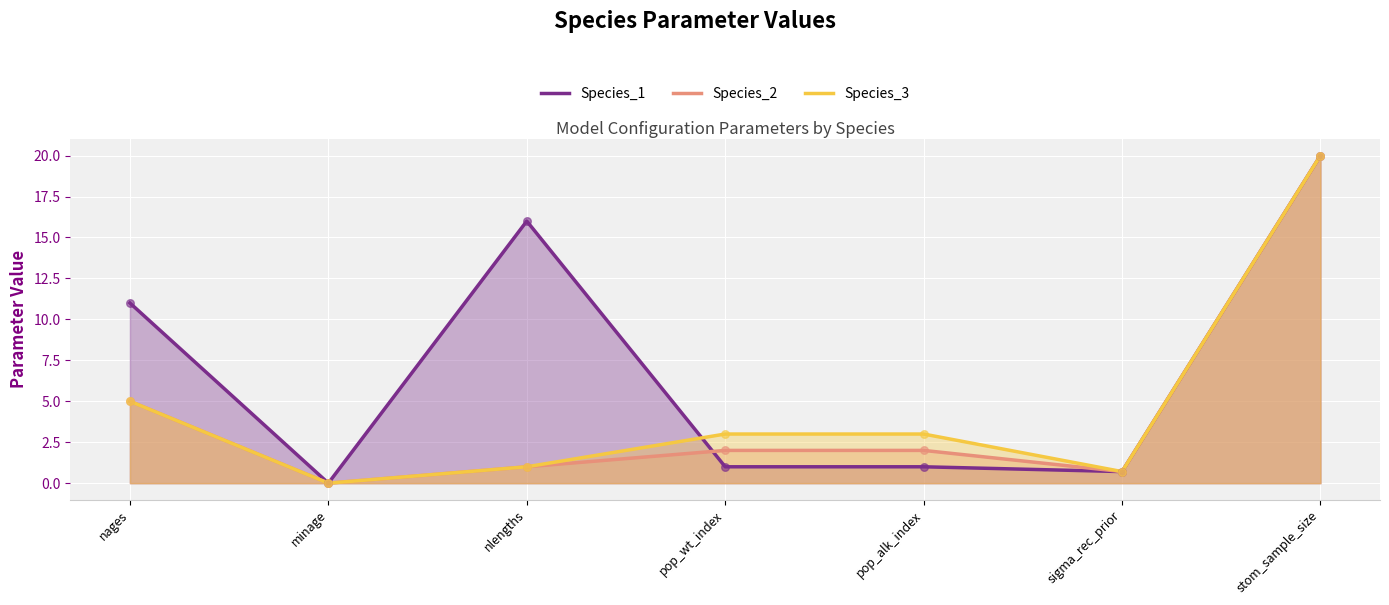

Is the value of Species_1 at minage greater than the value of Species_3 at nlengths?

No